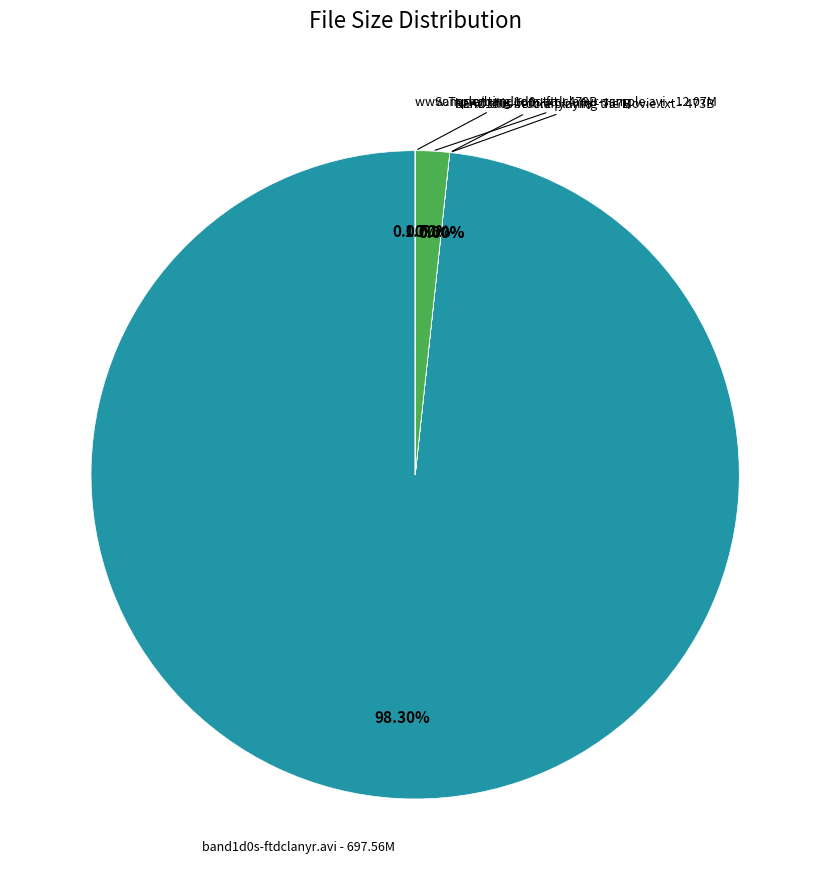

Does any single category account for the majority?

Yes